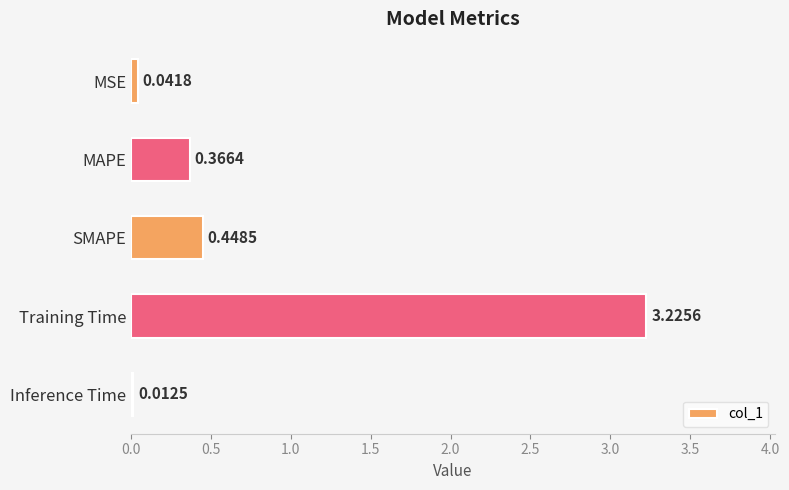

How many data points does each series have?

5